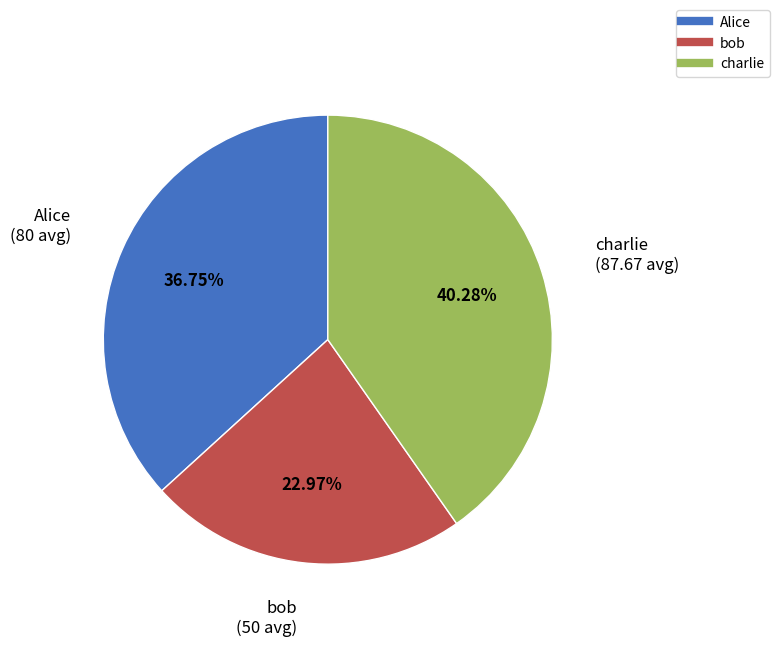

What is the largest slice in the pie chart?

charlie